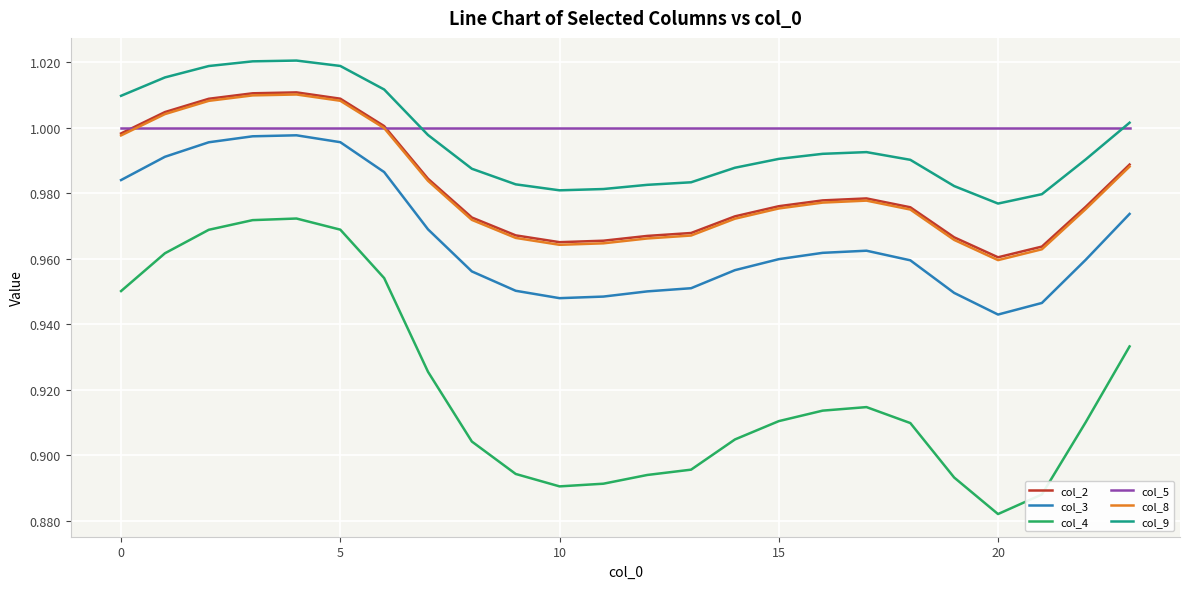

True or false: col_8 and col_4 cross at least once.

False